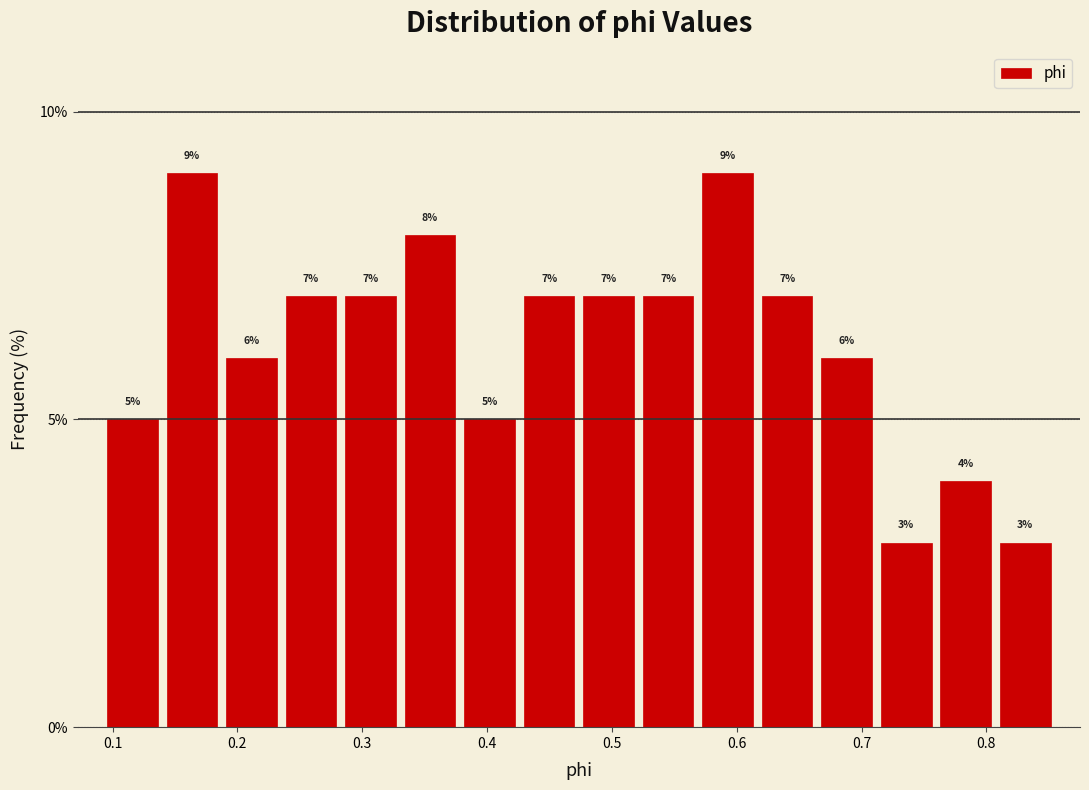

Reading left to right, transcribe this chart: for each bar, give the range it covers on the x-axis and its height. The bar edges are not printed on the chart, so give them approximately, as read against the axis.

0.09 to 0.14: 5
0.14 to 0.19: 9
0.19 to 0.24: 6
0.24 to 0.28: 7
0.28 to 0.33: 7
0.33 to 0.38: 8
0.38 to 0.43: 5
0.43 to 0.47: 7
0.47 to 0.52: 7
0.52 to 0.57: 7
0.57 to 0.62: 9
0.62 to 0.66: 7
0.66 to 0.71: 6
0.71 to 0.76: 3
0.76 to 0.81: 4
0.81 to 0.86: 3